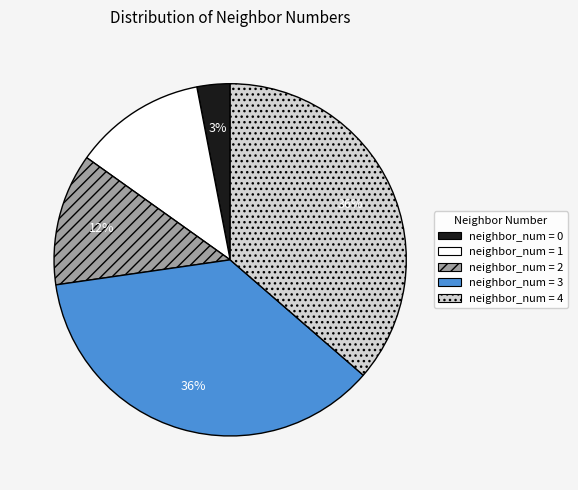

To the nearest percent, what is the difference between the neighbor_num = 1 and neighbor_num = 0 slice percentages?

9%